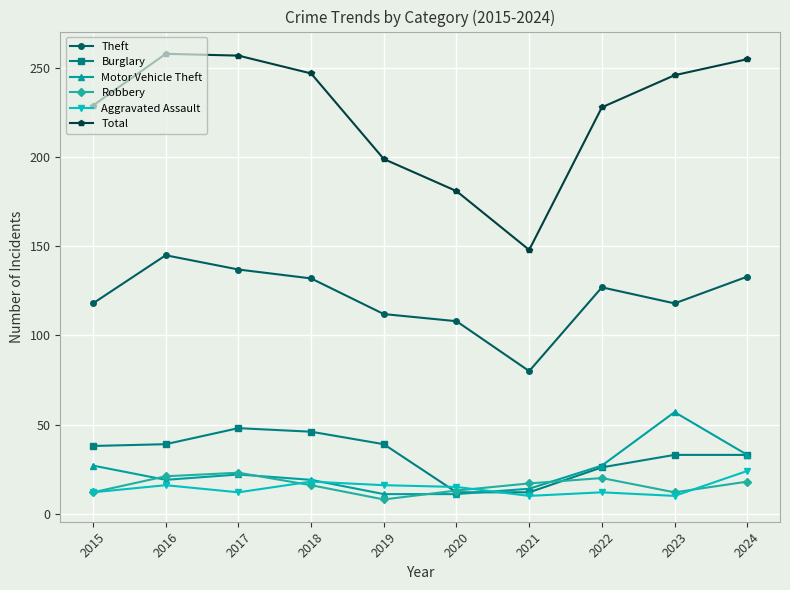

What is the value of the Total point at the 6th from the left?

181